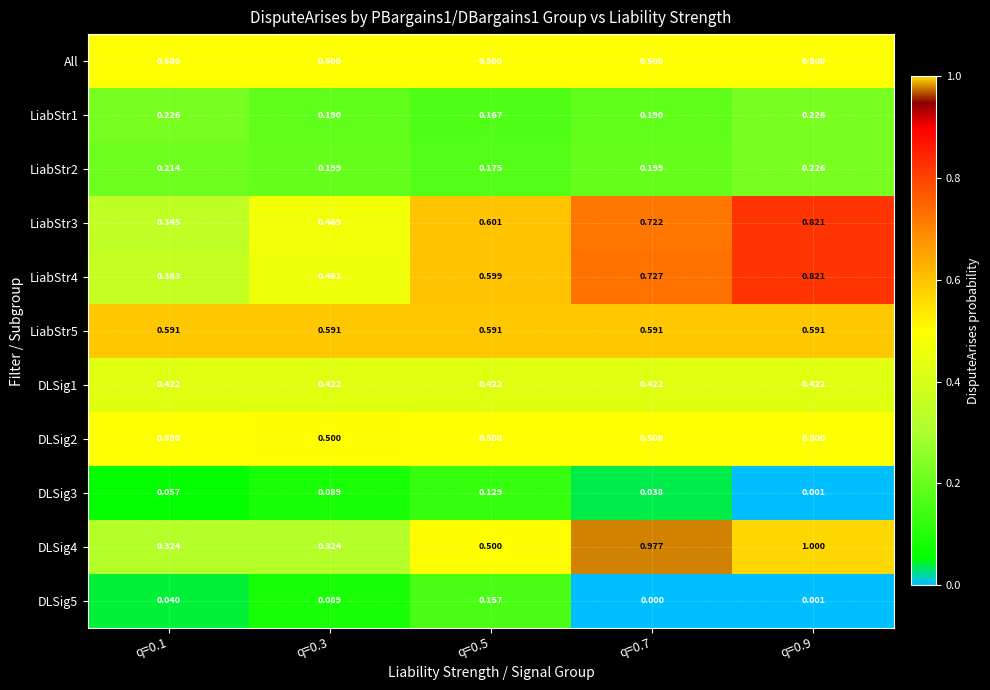

Is the value of DLSig1 at q=0.9 greater than the value of DLSig5 at q=0.5?

Yes